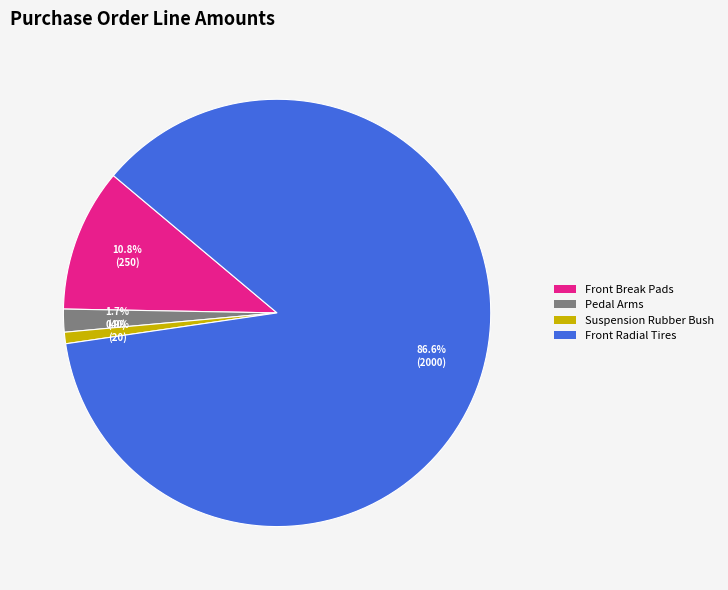

What is the total percentage of Front Break Pads and Suspension Rubber Bush?

11.7%